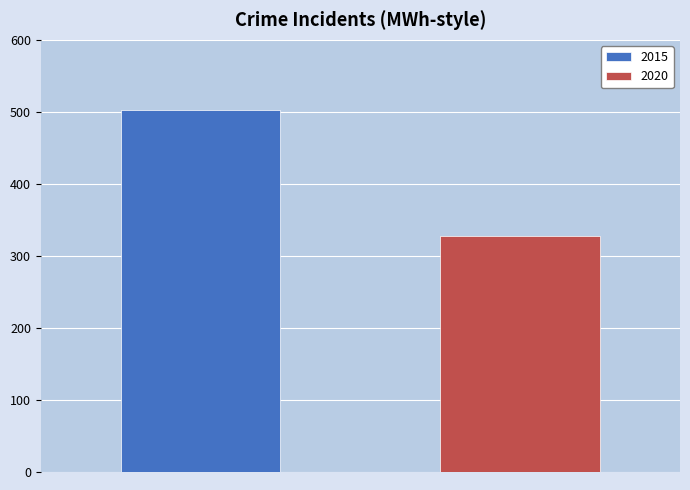

Rank the series by their average value, from lowest to highest.

2020, 2015